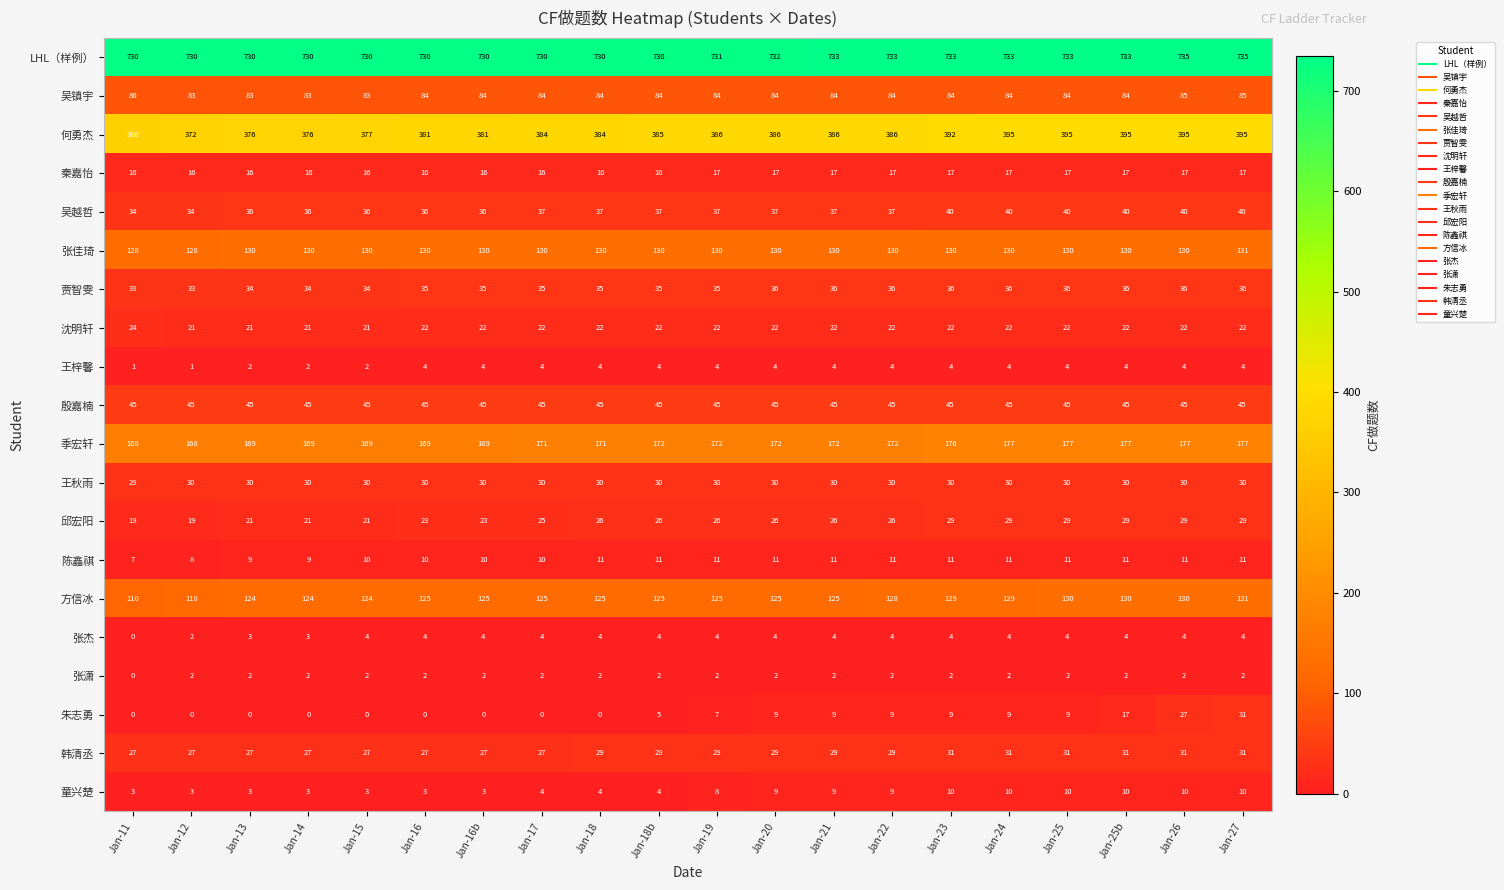

True or false: 殷嘉楠 has a value of 11 at Jan-13.

False